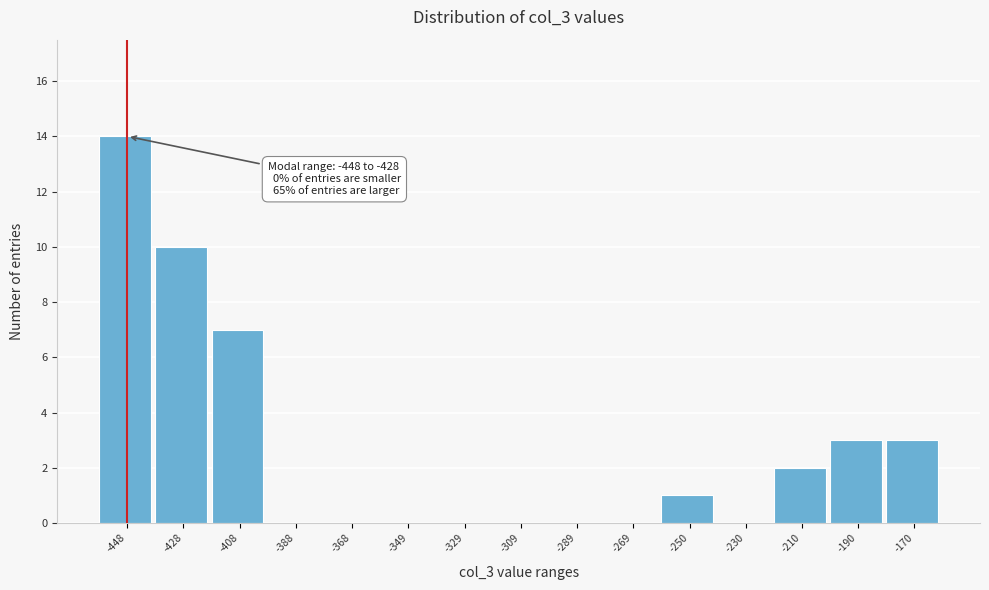

Reading left to right, extract all data points from this chart.

-448=14	-428=10	-408=7	-388=0	-368=0	-349=0	-329=0	-309=0	-289=0	-269=0	-250=1	-230=0	-210=2	-190=3	-170=3